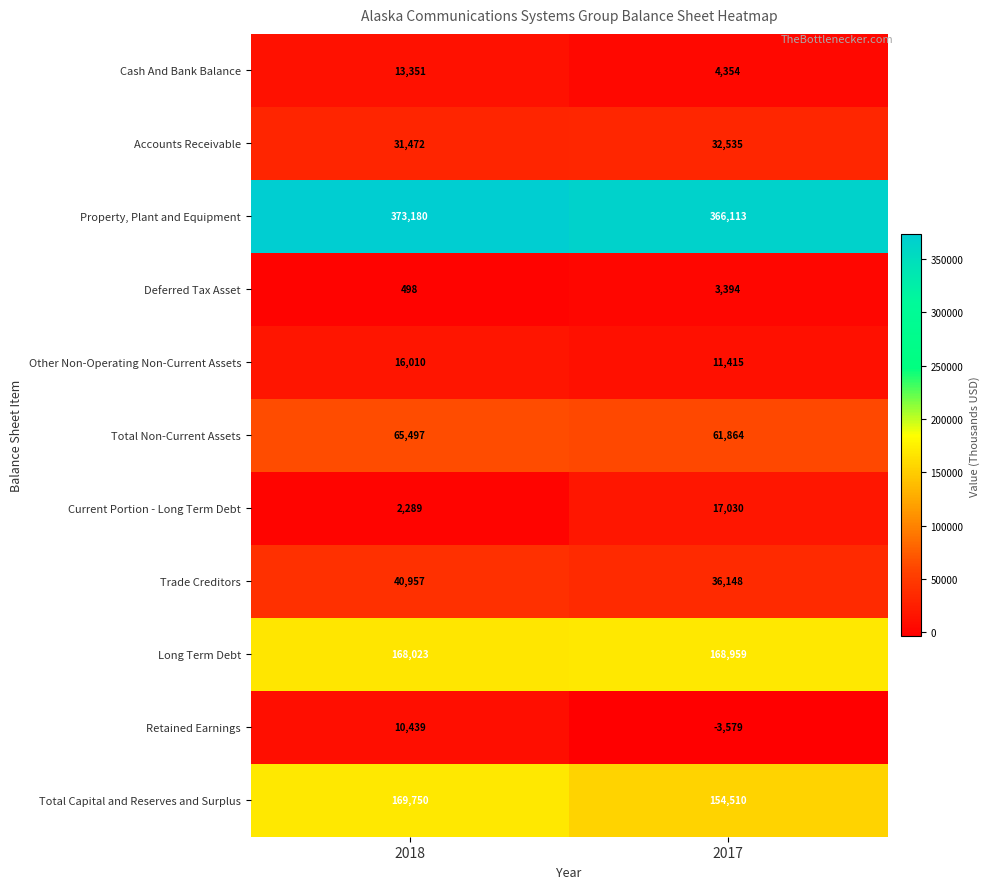

The value of Current Portion - Long Term Debt at 2017 is 25107. True or false?

False